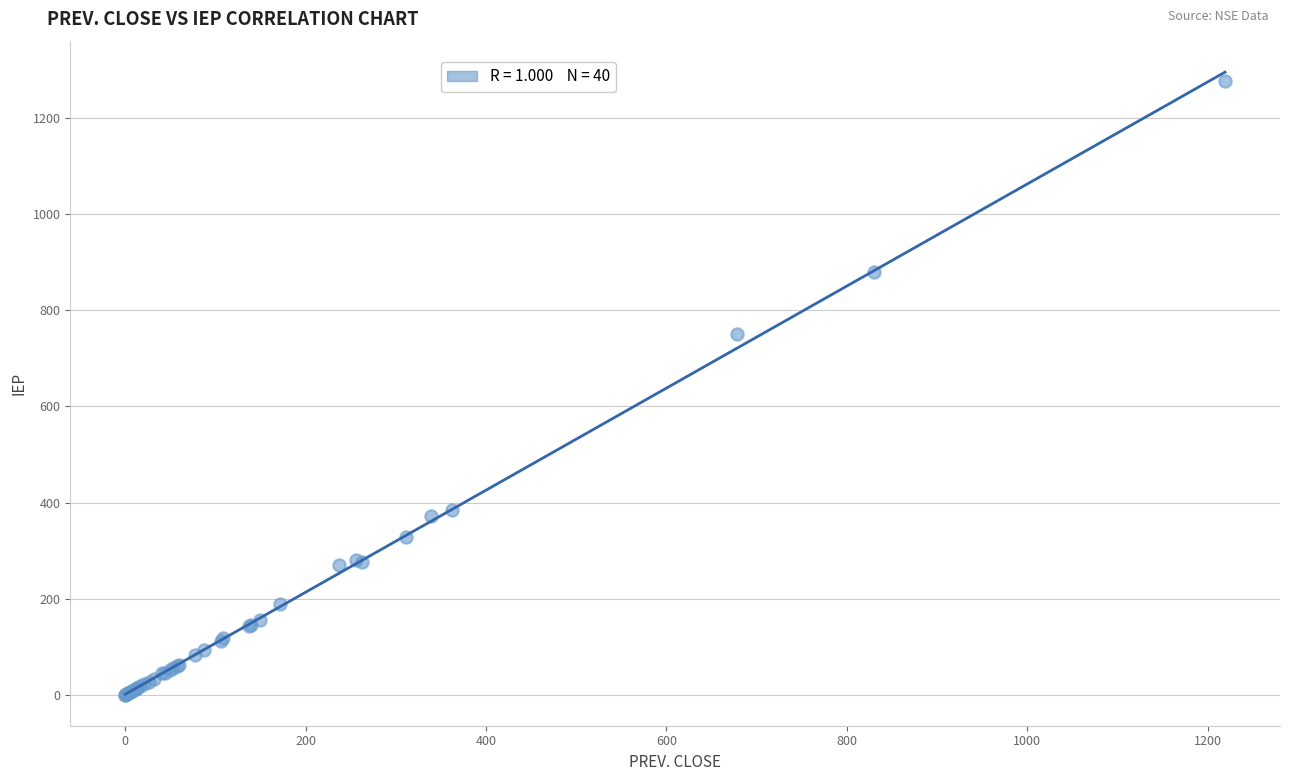

What Y value in the scatter plot is closest to 639?

751.0